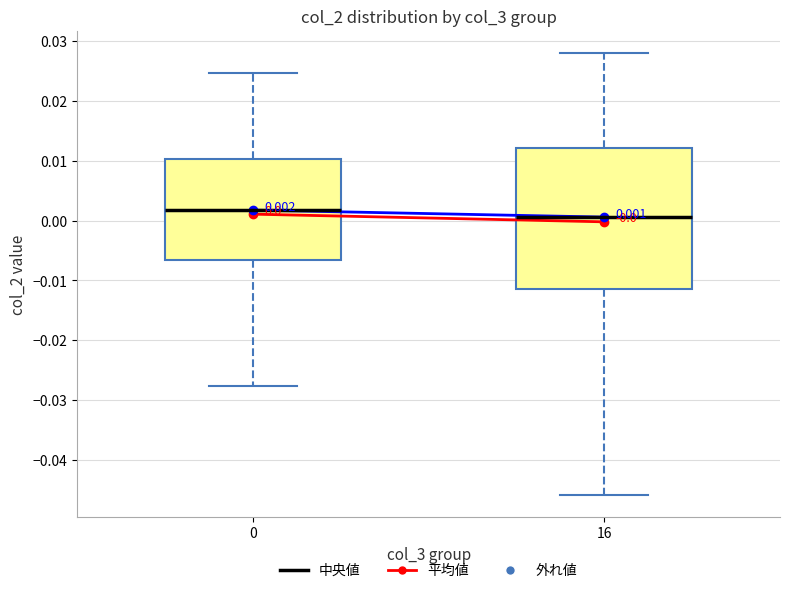

Which box has the highest median line?

0